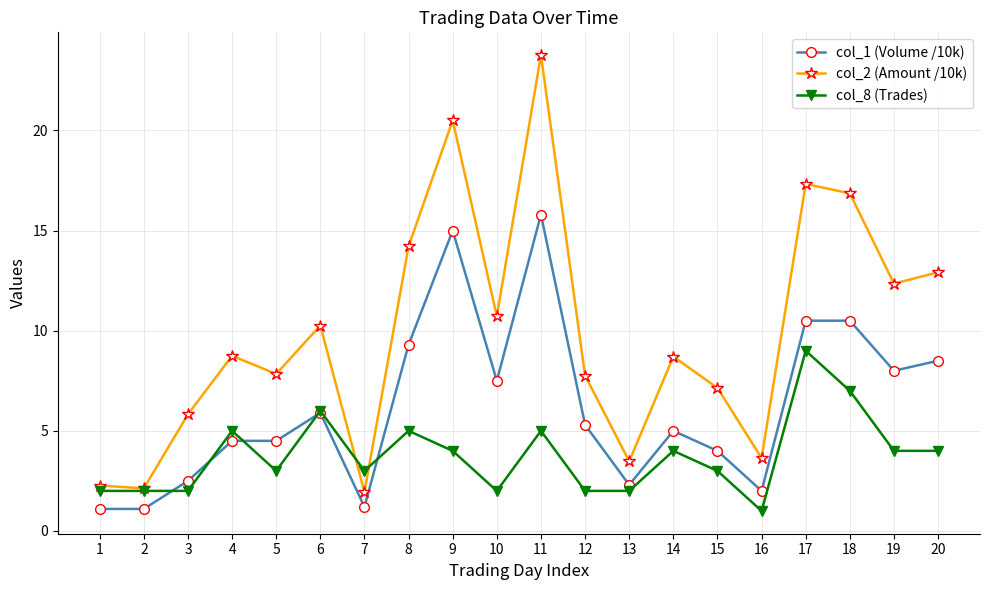

Is it true that col_8 (Trades) equals 7.0 at 18?

True